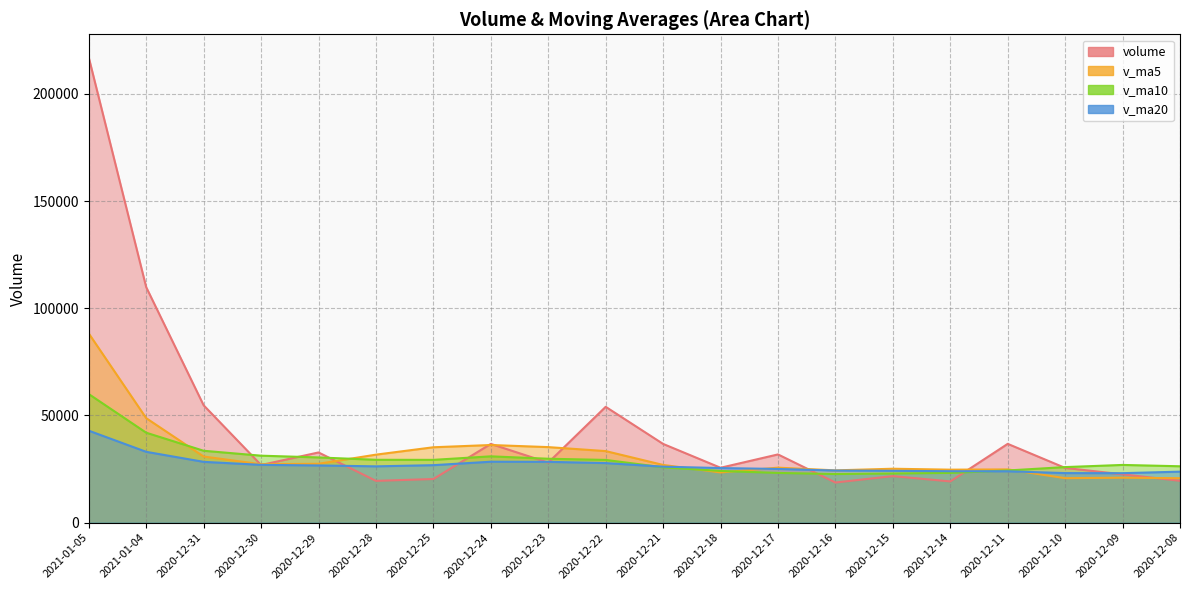

Does the chart display data point markers on the line(s)?

No